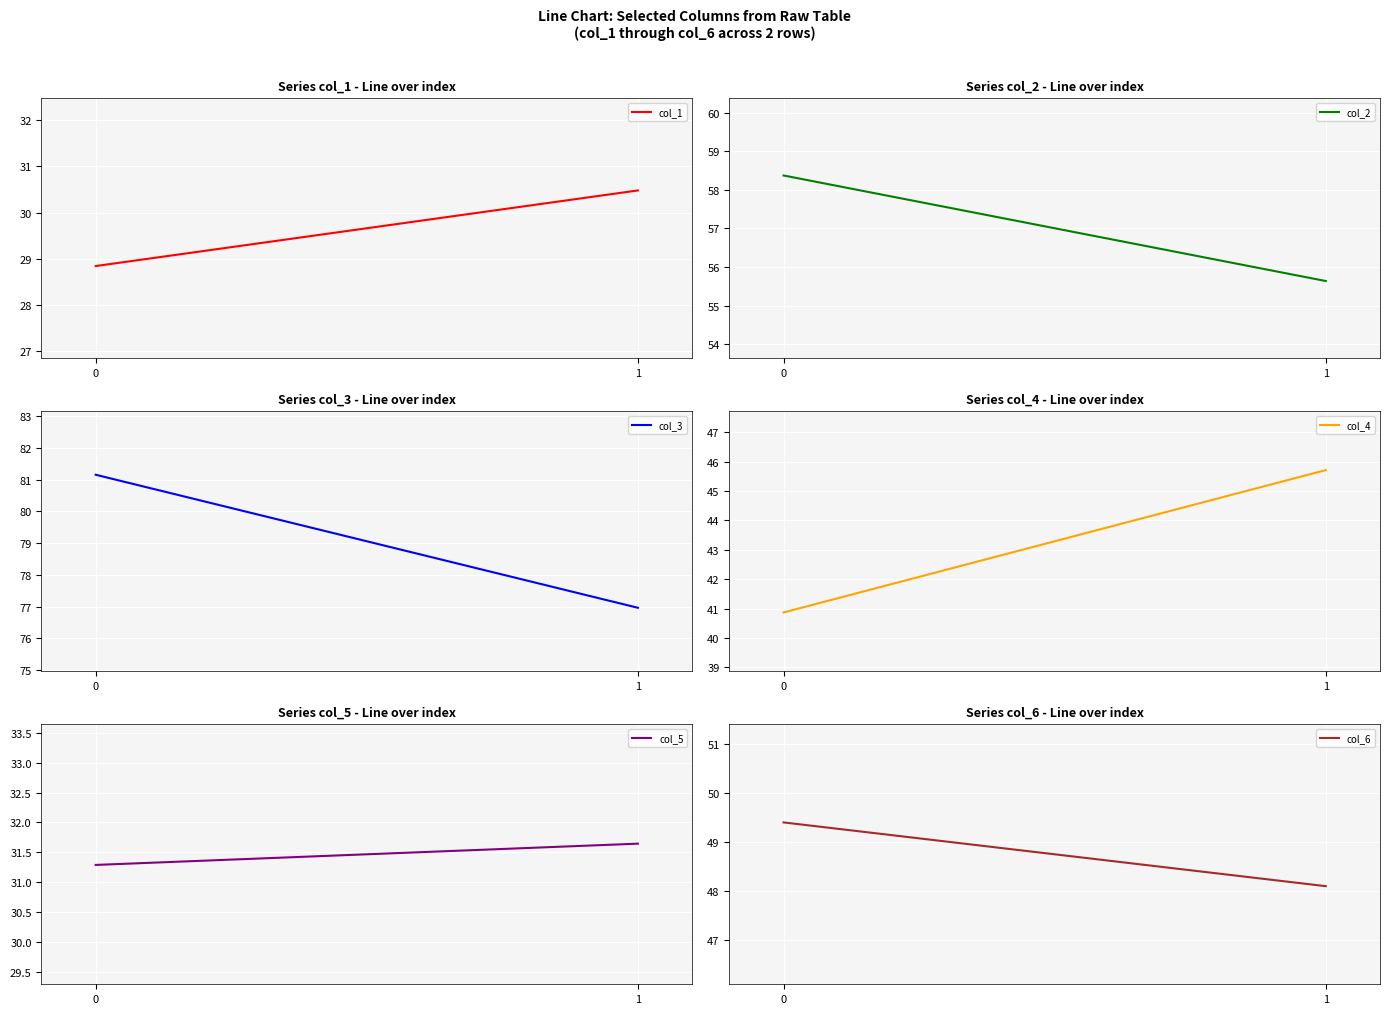

What is the greatest value displayed?

81.2